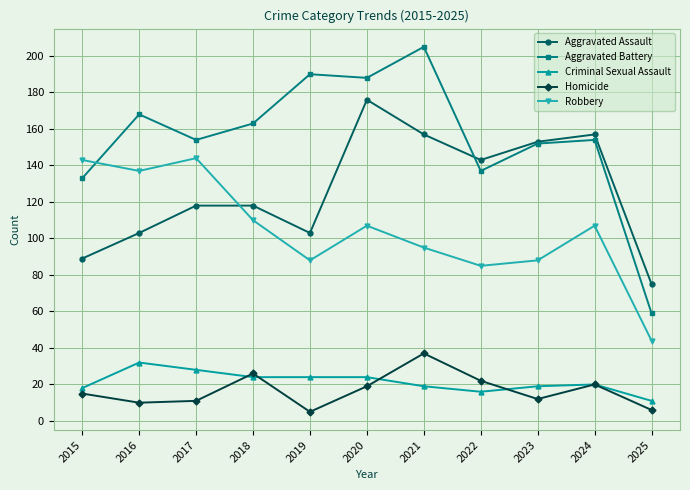

Which series changed the most between 2018 and 2019?

Aggravated Battery